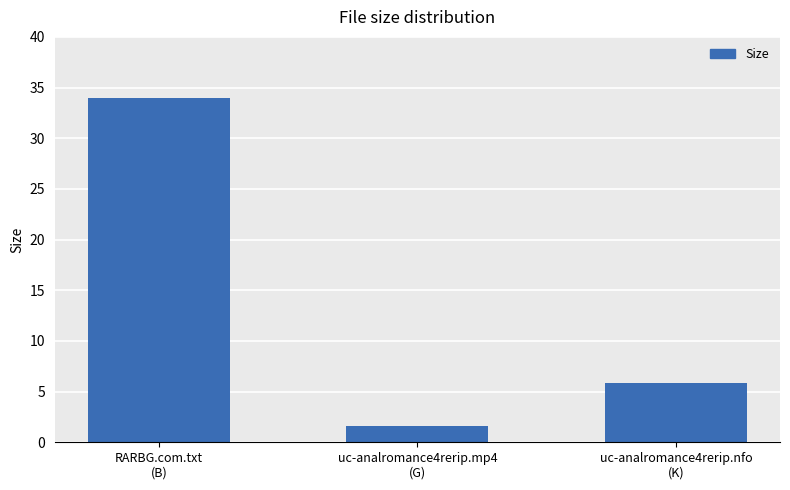

At which label does the data first exceed 5?

RARBG.com.txt
(B)